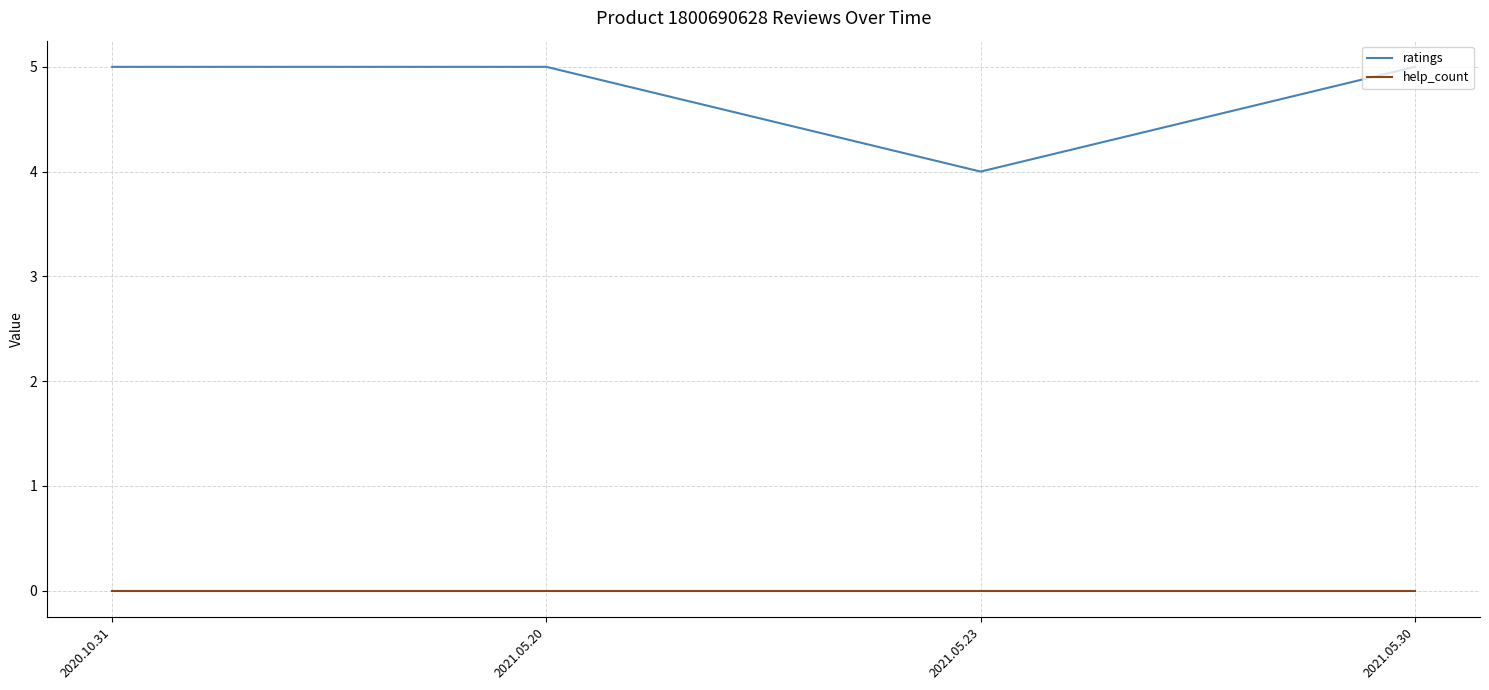

Which series has the widest spread of values?

ratings